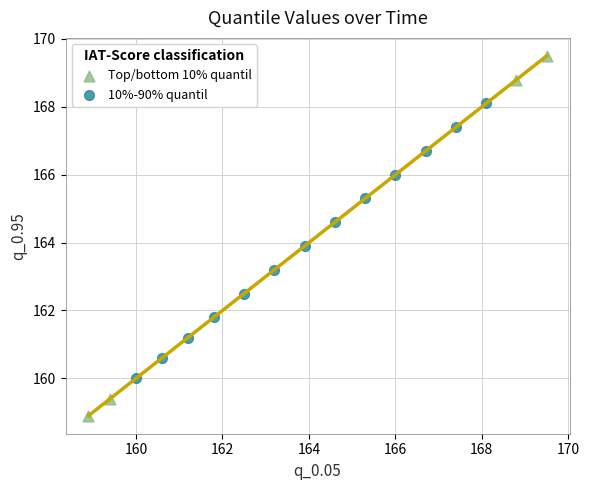

Which series contains the lowest Y value?

Top/bottom 10% quantil